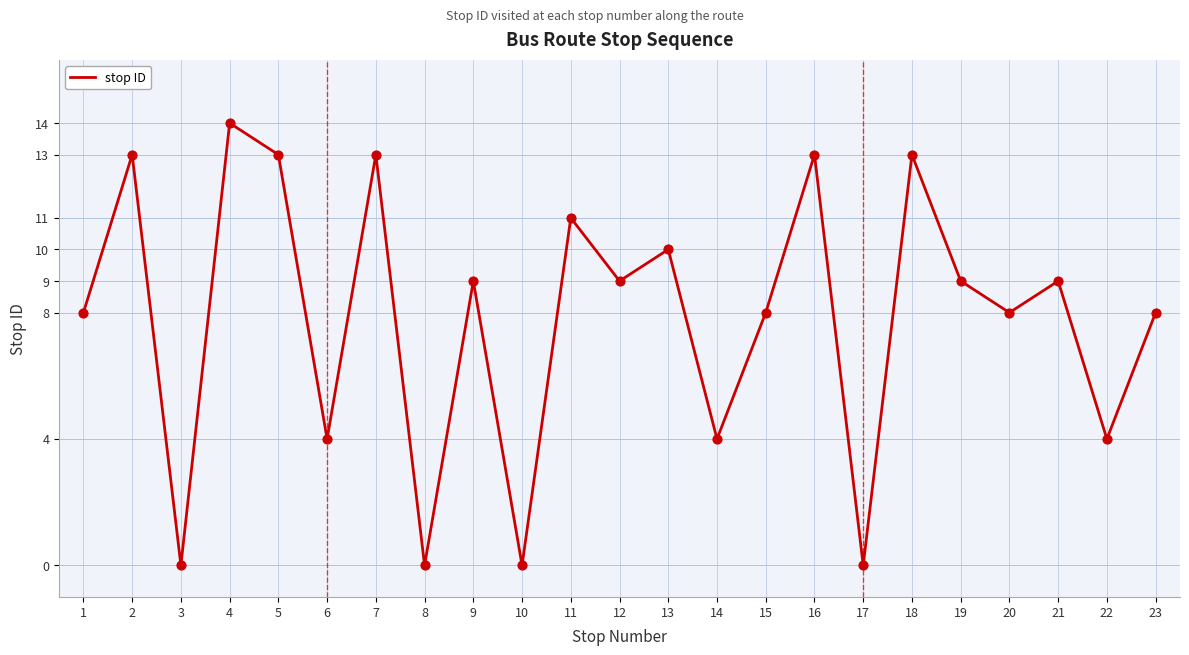

What is the change in value from 3 to 5?

+13